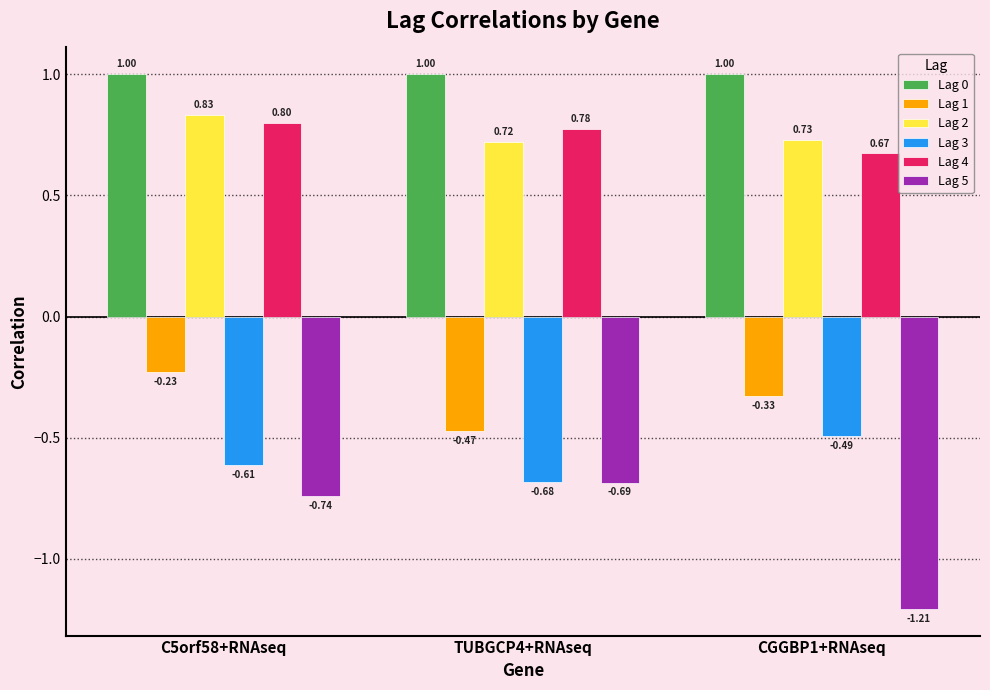

At which label does Lag 3 reach its peak?

CGGBP1+RNAseq